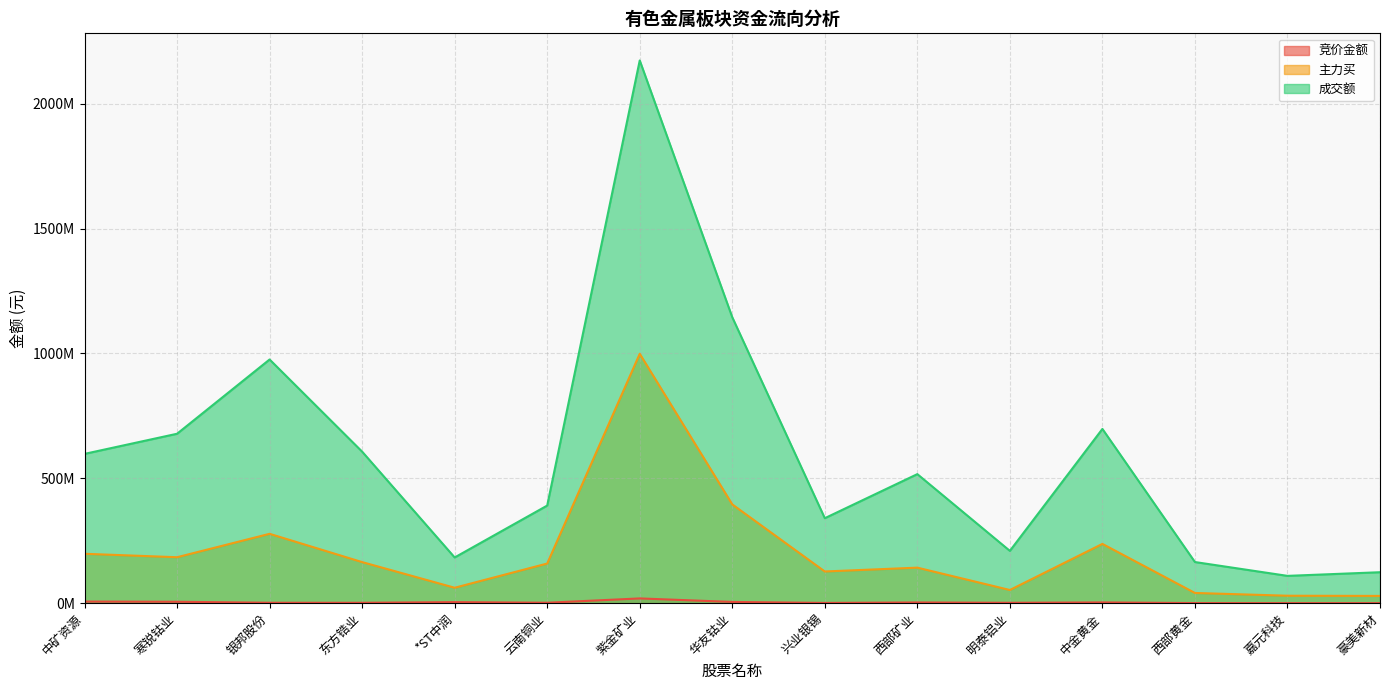

At which label is 成交额 closest to 1141331797?

华友钴业